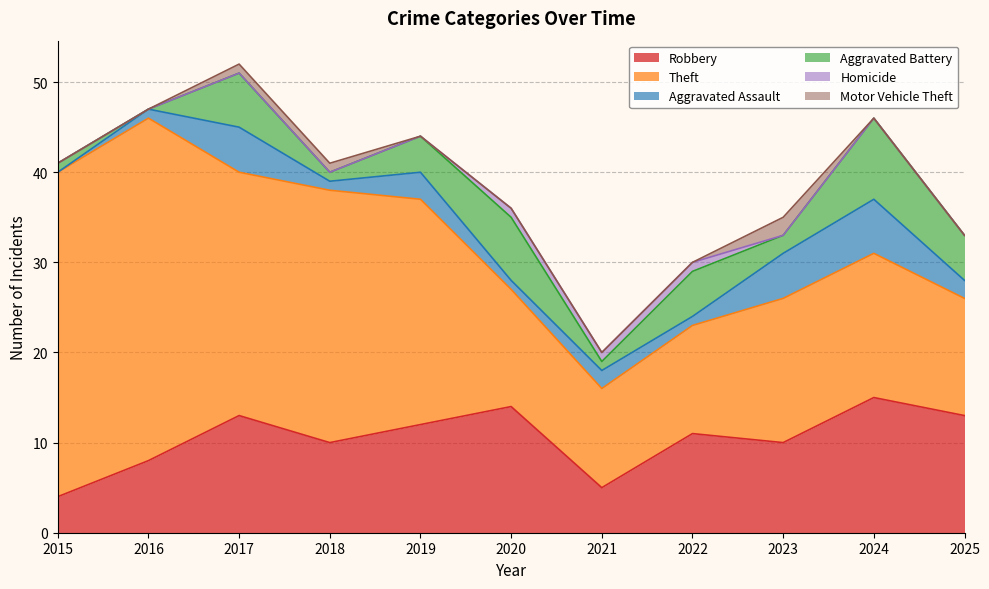

What are all the series names shown in the legend?

Robbery, Theft, Aggravated Assault, Aggravated Battery, Homicide, Motor Vehicle Theft